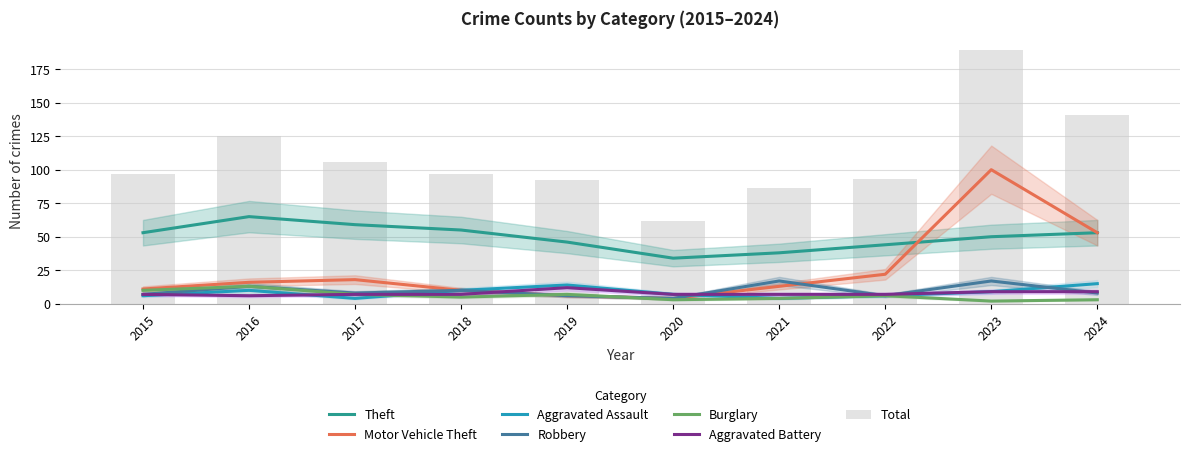

At which label does Motor Vehicle Theft reach its minimum?

2020